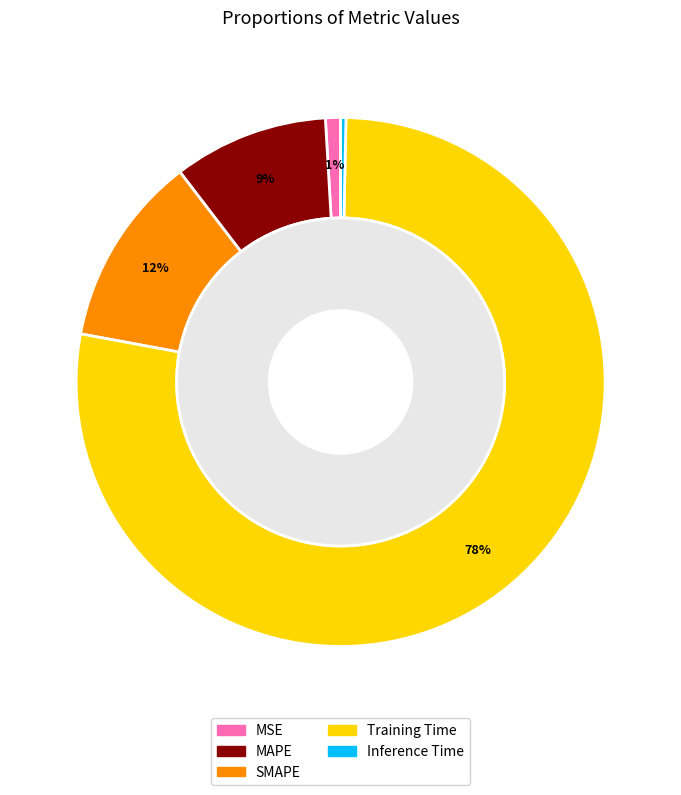

What is the total percentage of Training Time and Inference Time?

77.9%